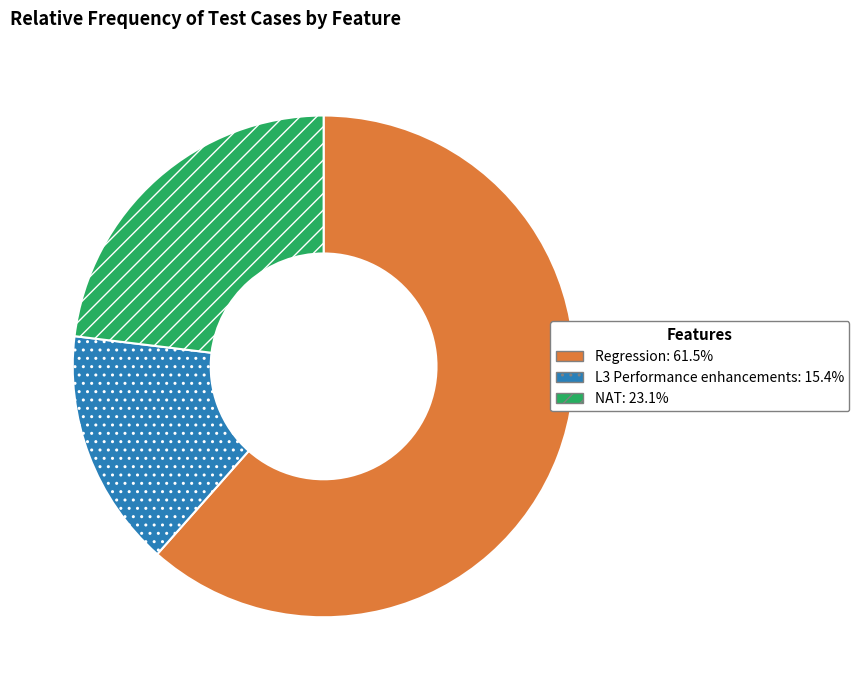

How many slices are in this pie chart?

3